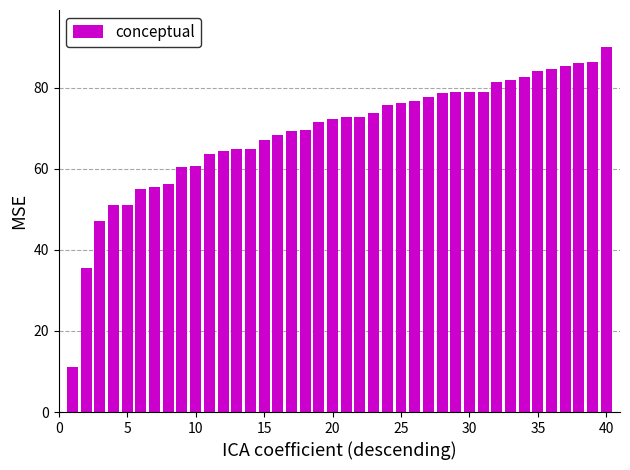

What is the greatest value displayed?

90.1